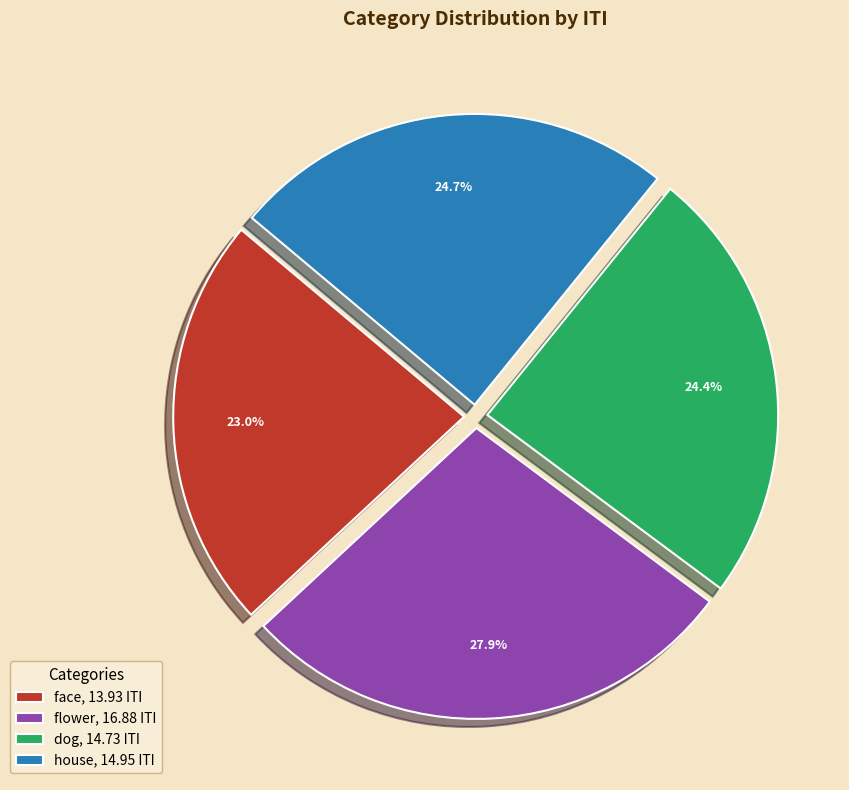

Which has a higher value, flower, 16.88 ITI or face, 13.93 ITI?

flower, 16.88 ITI